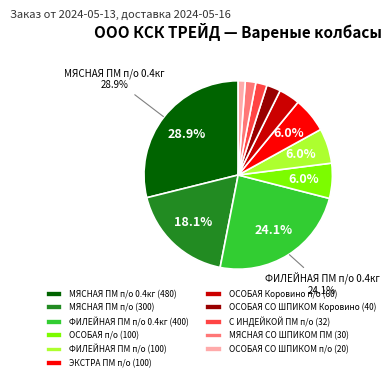

What is the largest slice in the pie chart?

МЯСНАЯ ПМ п/о 0.4кг (480)